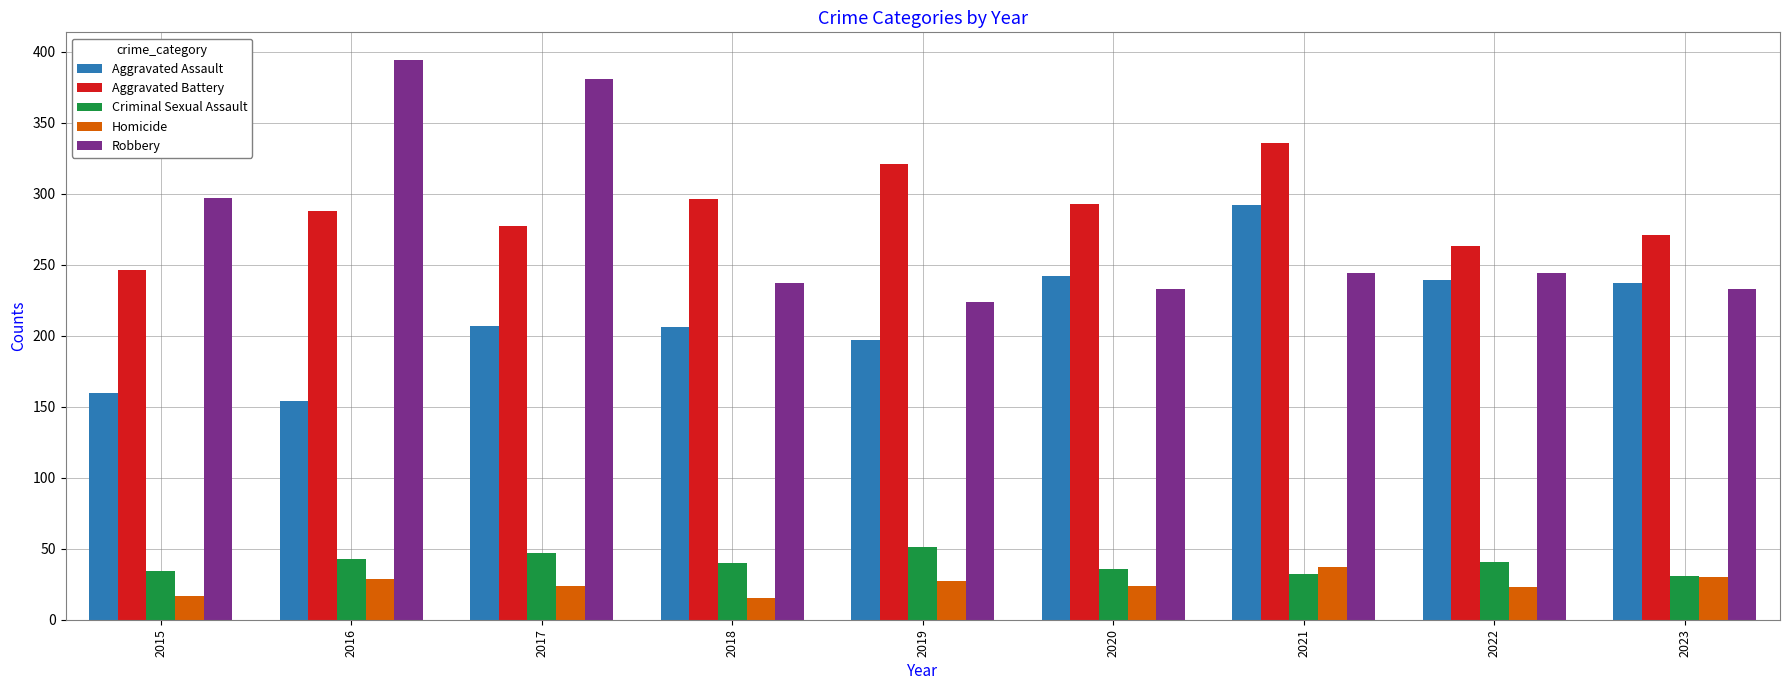

The value of Robbery at 2020 is 233. True or false?

True